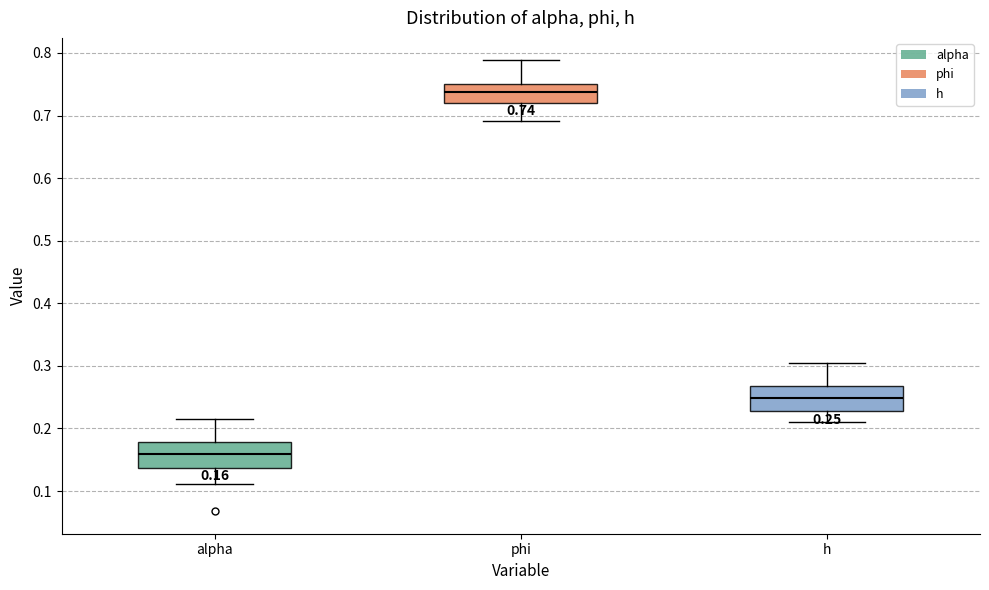

Which box has the highest median line?

phi